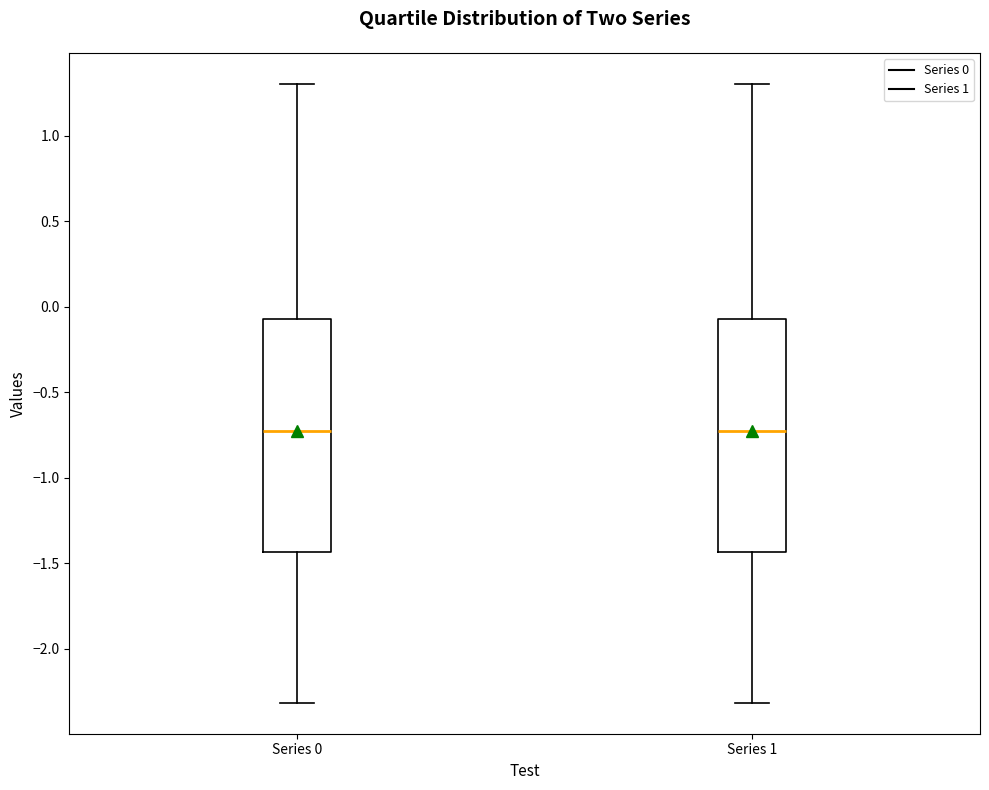

Reading left to right, read every box against the y-axis: the position of its median line, the range the box covers, and the ends of its whiskers. The values are not printed on the chart, so give them approximately, as read against the axis.

Series 0: median -0.75, box -1.45 to -0.05, whiskers -2.30 to 1.30
Series 1: median -0.75, box -1.45 to -0.05, whiskers -2.30 to 1.30